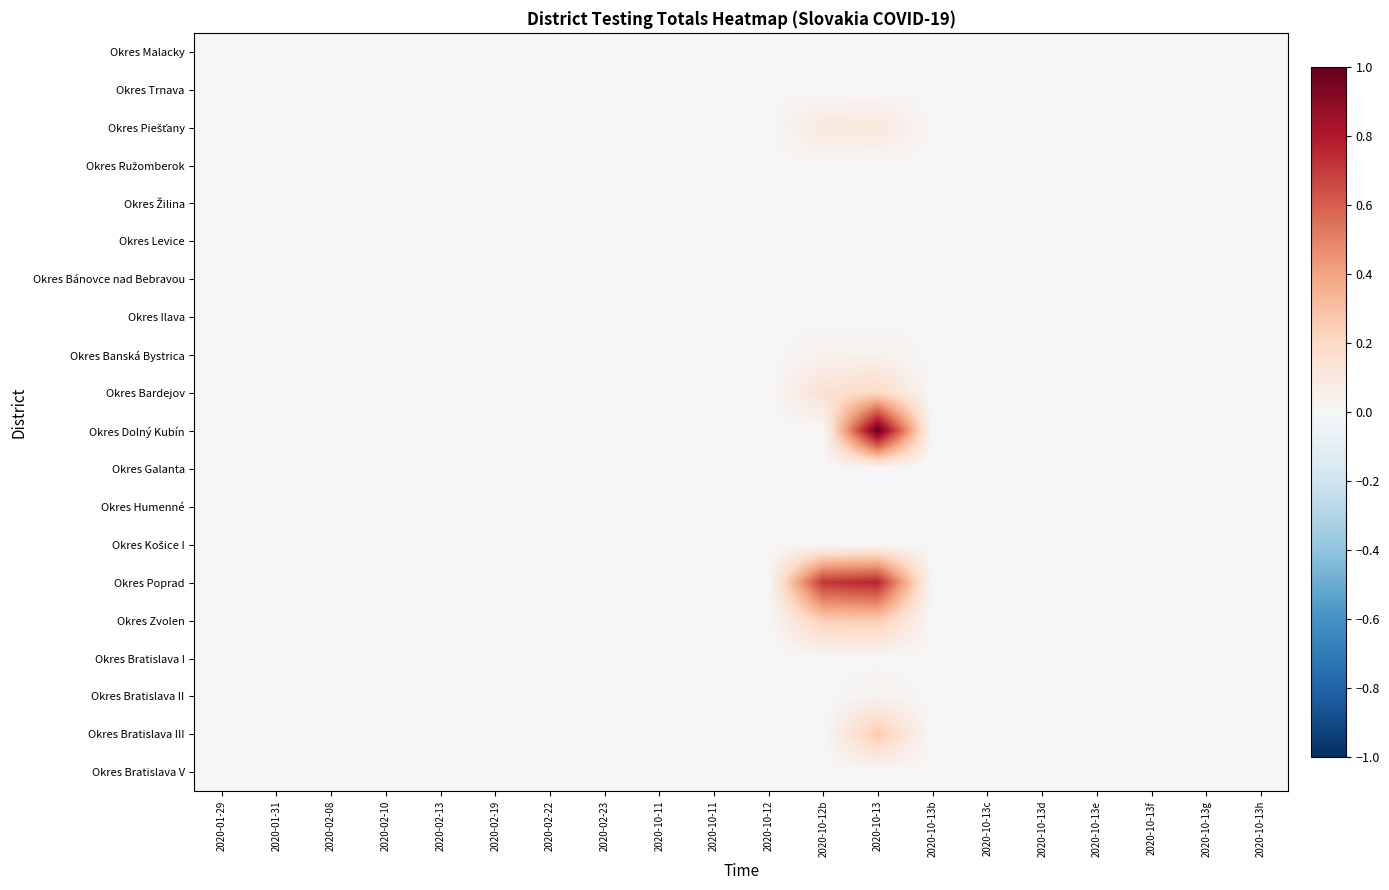

Which series has the widest spread of values?

Okres Dolný Kubín